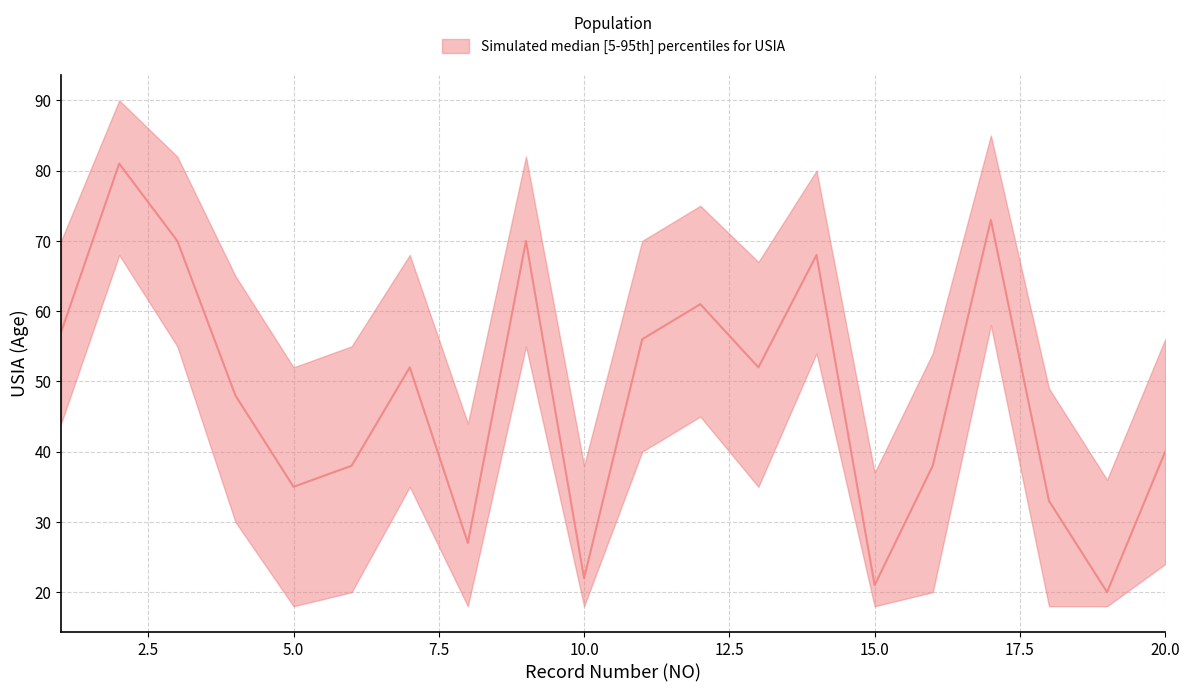

Rank the series by their maximum value, from highest to lowest.

USIA_upper, USIA_median, USIA_lower